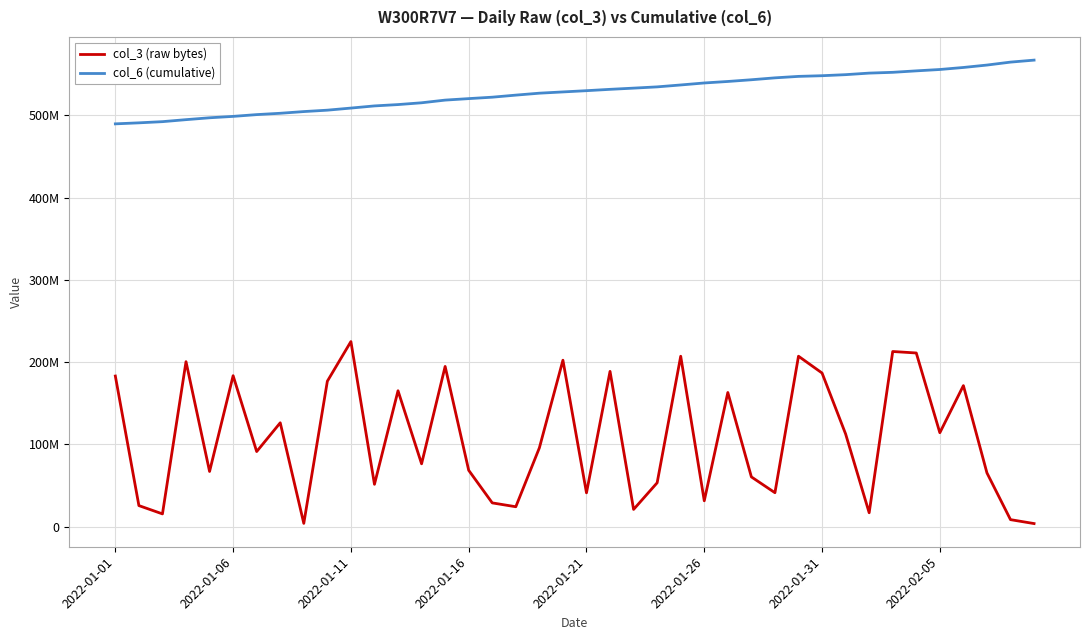

True or false: col_6 (cumulative) and col_3 (raw bytes) intersect in this chart.

False